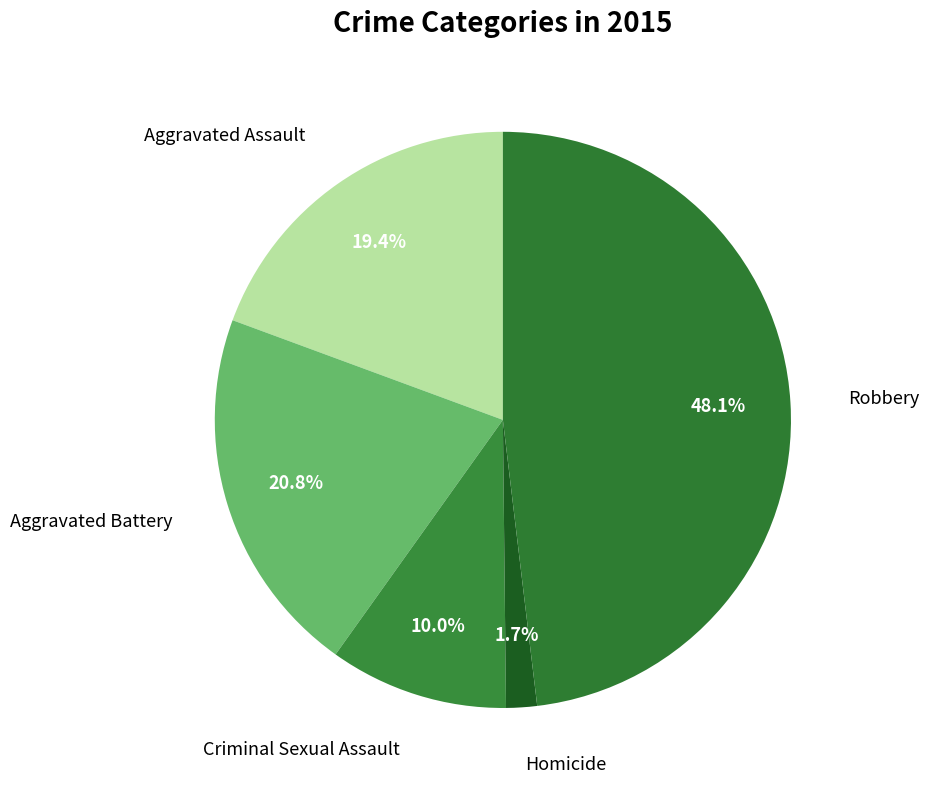

Combined, do Aggravated Assault and Robbery account for over 50%?

Yes